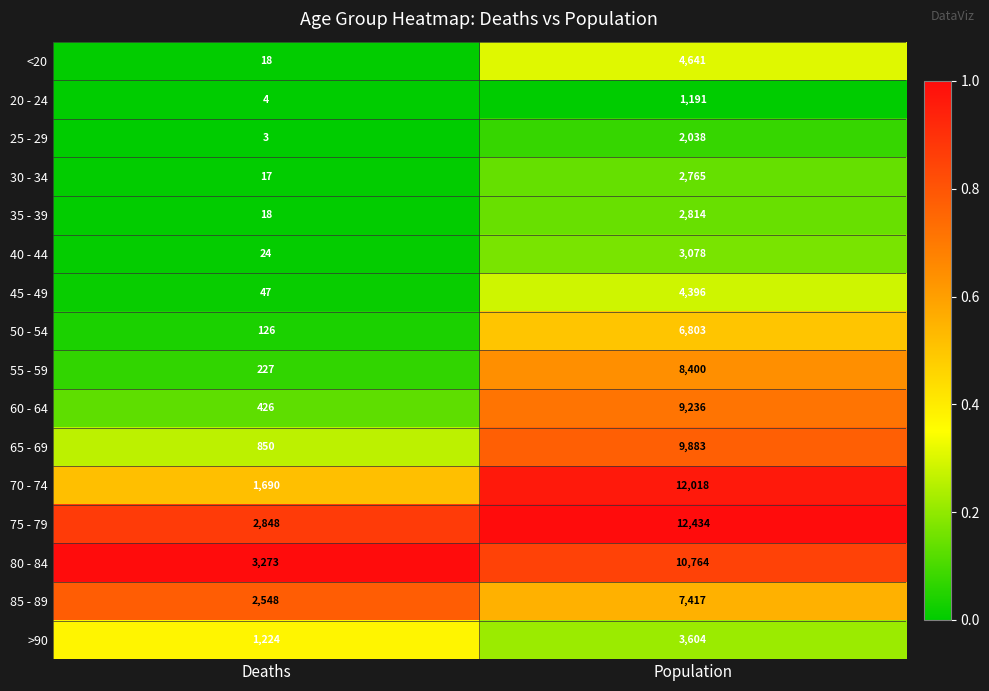

What value does the 80 - 84 series have at Population, to the nearest 50?

10750